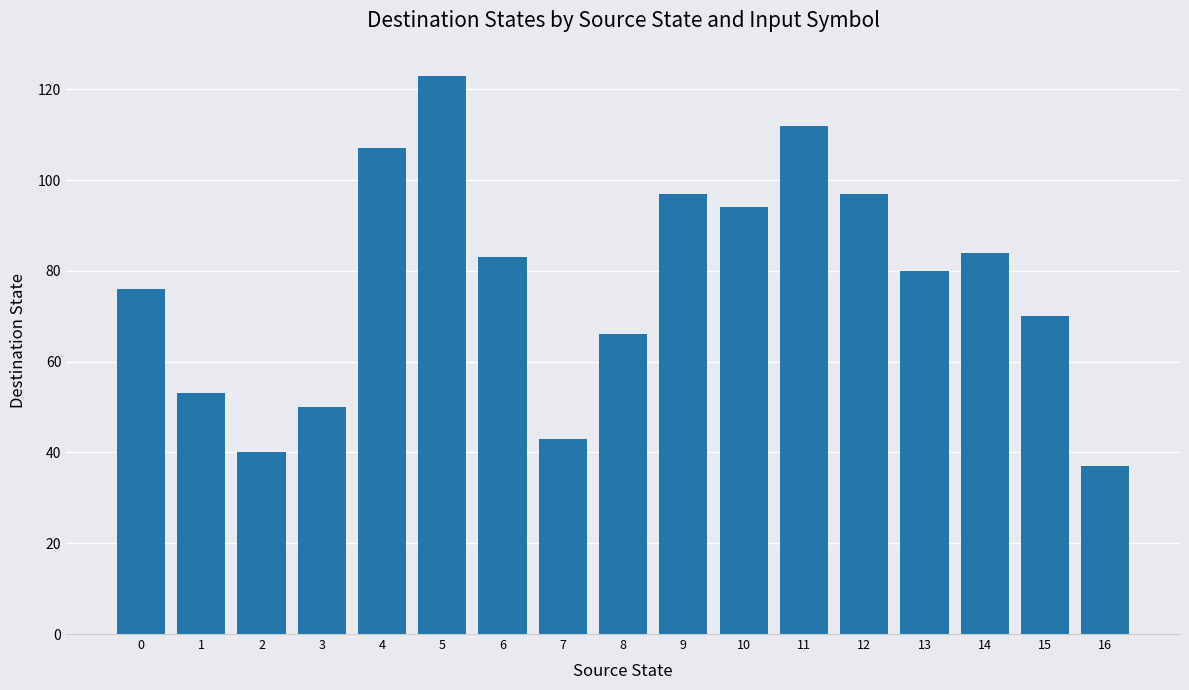

What is the difference between the maximum and minimum values?

86